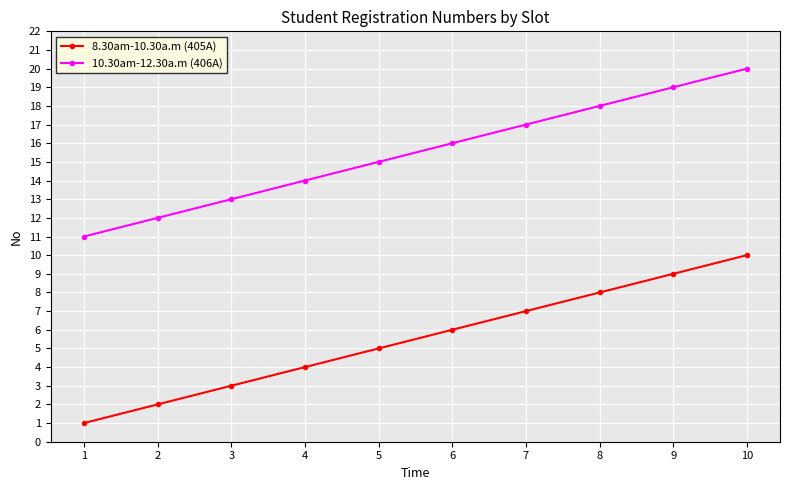

The value of 8.30am-10.30a.m (405A) at 4 is 4. True or false?

True